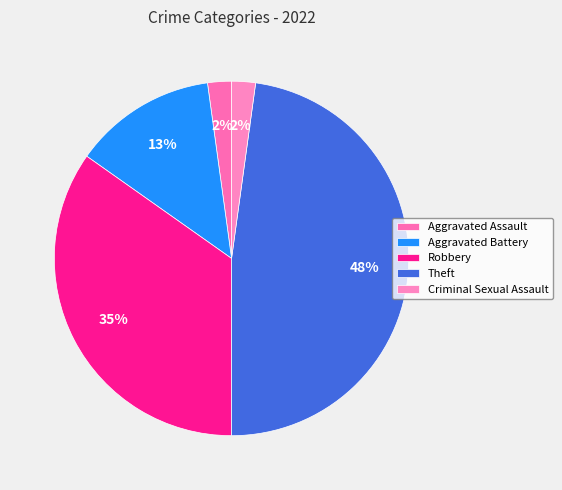

Which has a higher value, Aggravated Assault or Criminal Sexual Assault?

Aggravated Assault